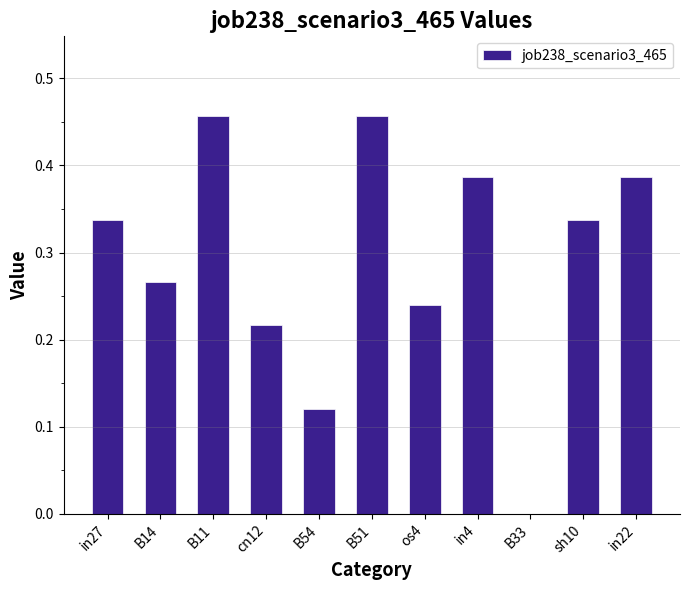

At which label is the value closest to 0?

B33